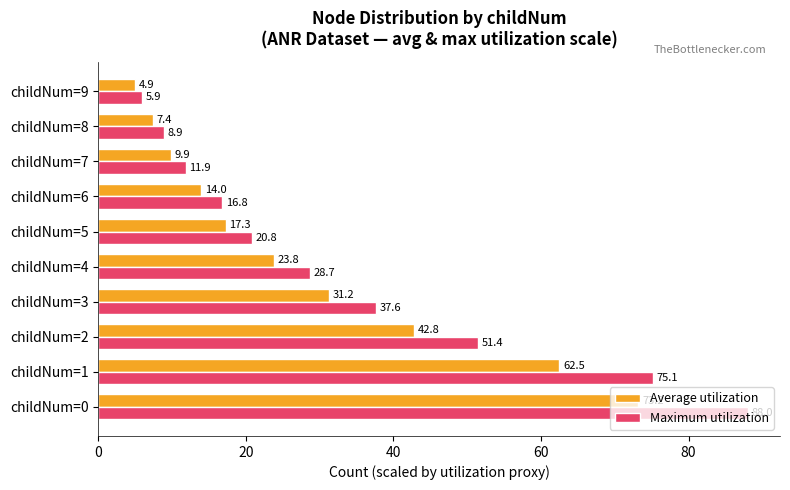

What is the greatest value displayed?

88.0